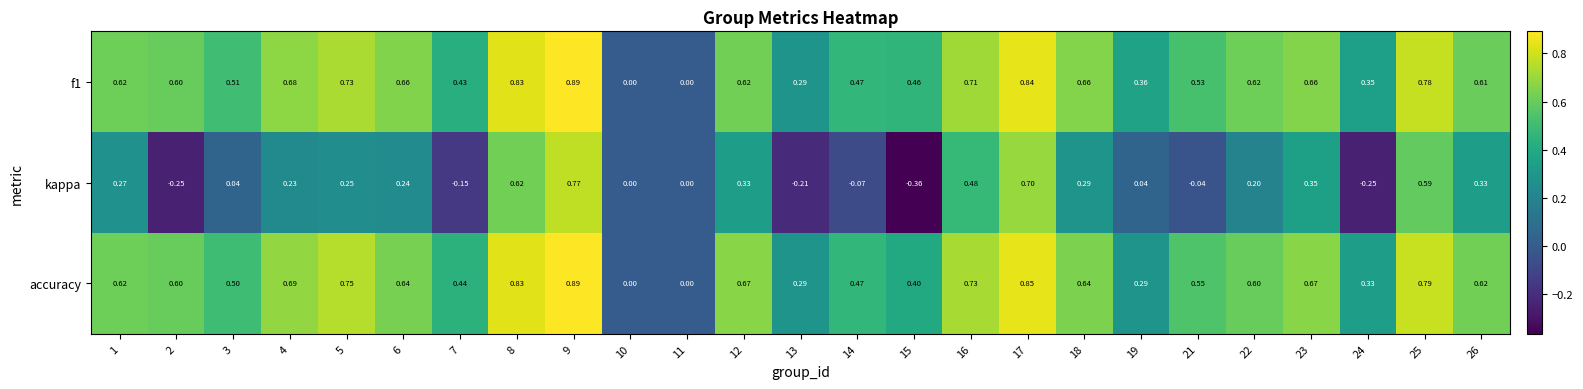

Is the value of accuracy at 3 greater than the value of f1 at 6?

No